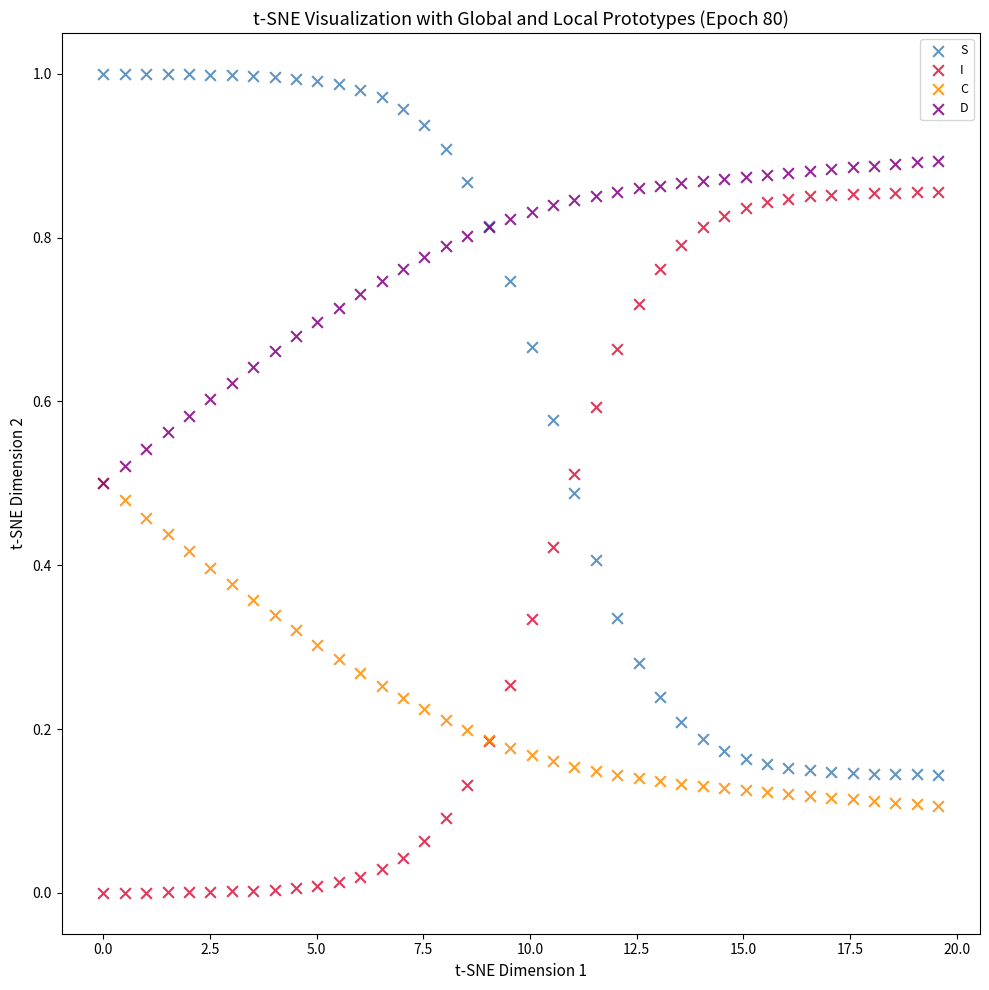

What are all the series names shown in the legend?

S, I, C, D